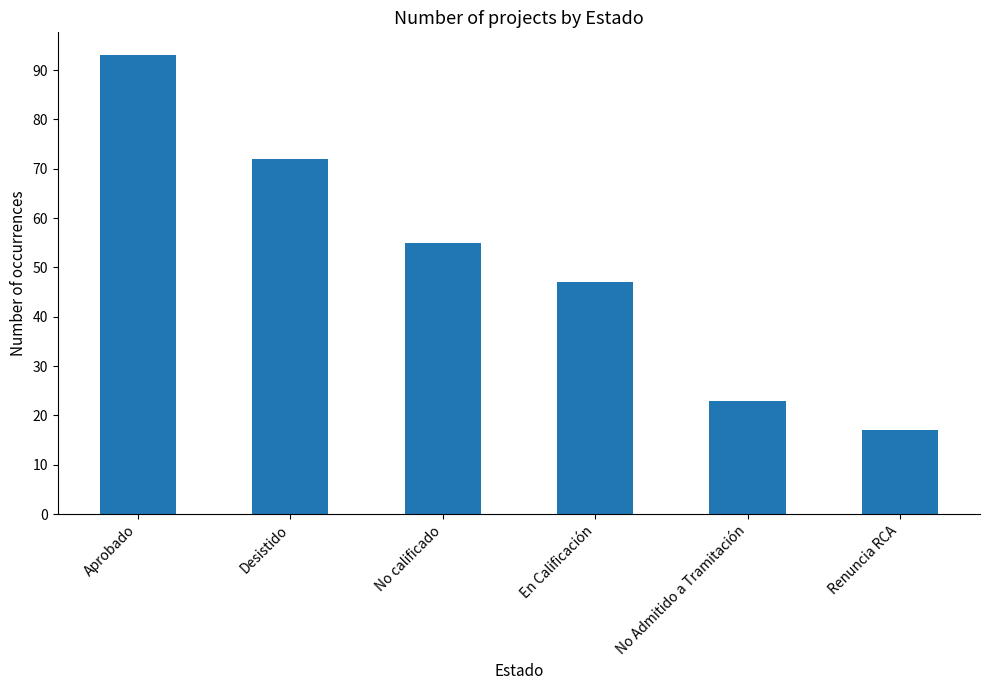

What is the difference between the maximum and minimum values?

76